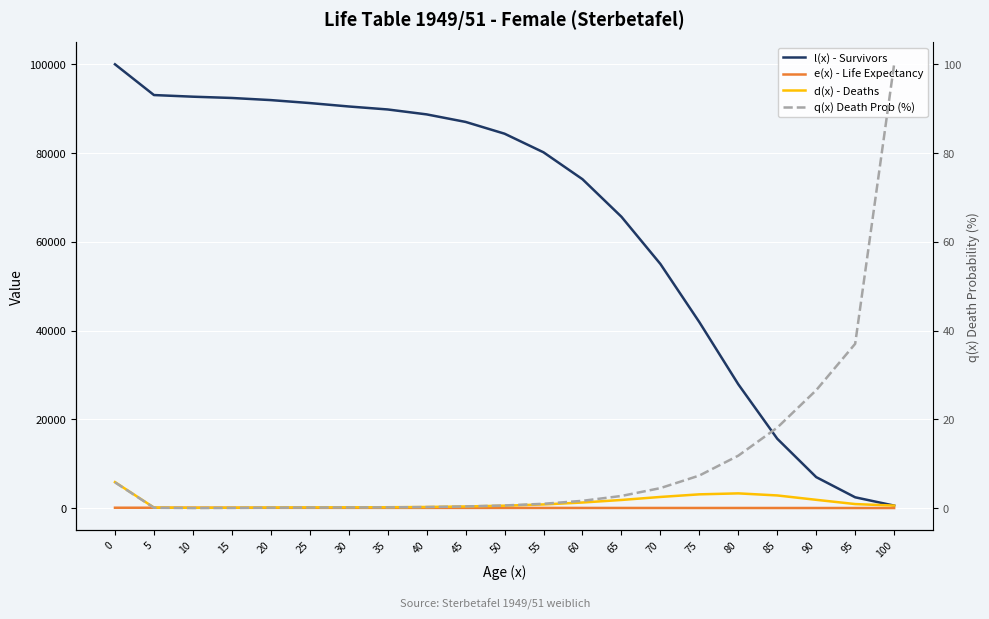

Rank the categories by d(x) - Deaths value from highest to lowest.

0, 80, 75, 85, 70, 90, 65, 60, 95, 55, 100, 50, 45, 40, 35, 30, 25, 20, 5, 15, 10